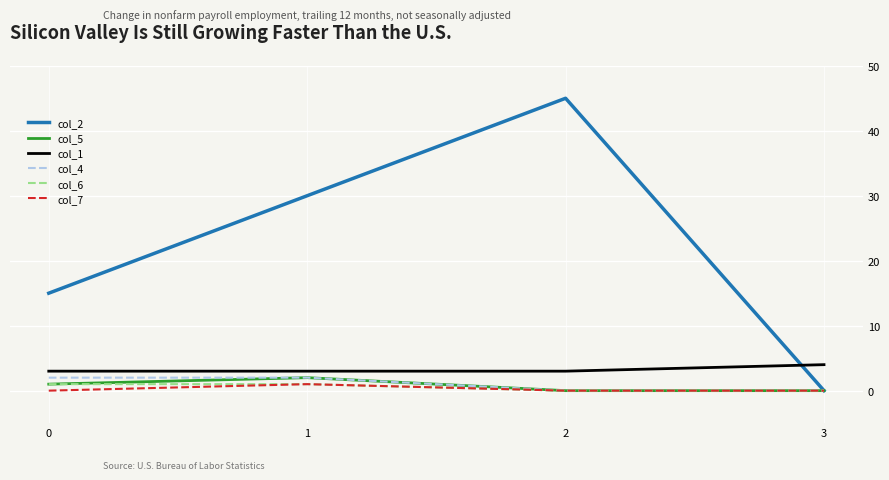

True or false: col_1 and col_4 intersect in this chart.

False